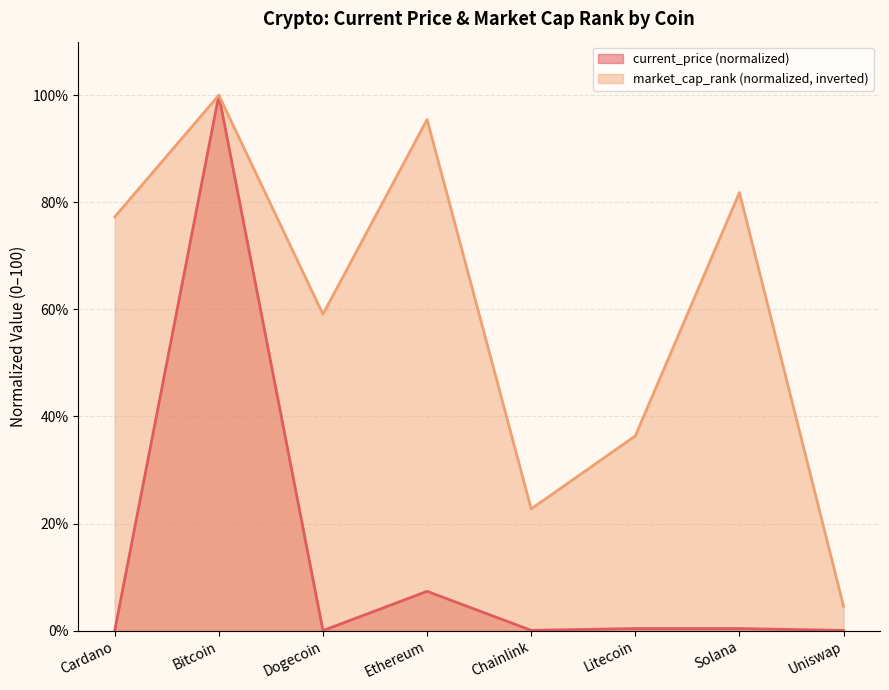

What is the sum of all current_price values?

108.2